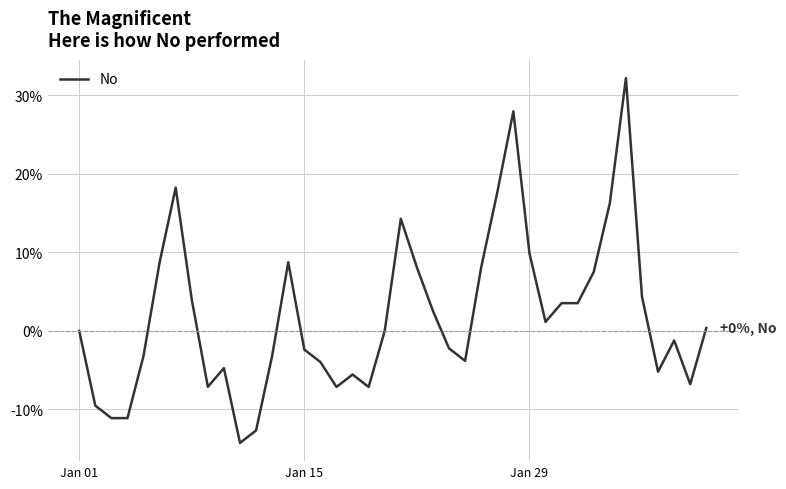

What is the smallest value displayed?

-14.3